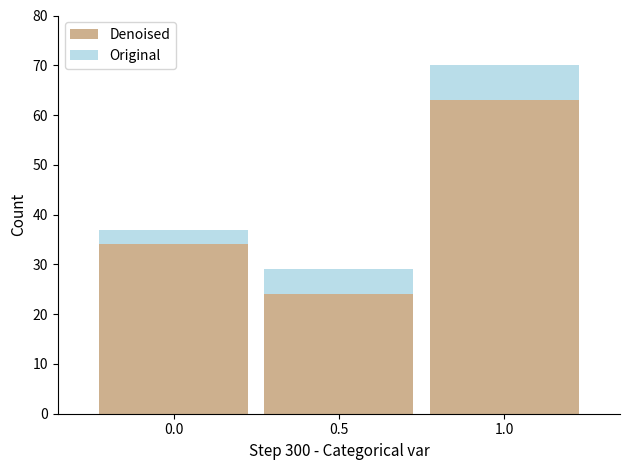

True or false: Denoised has a value of 34 at 0.0.

True